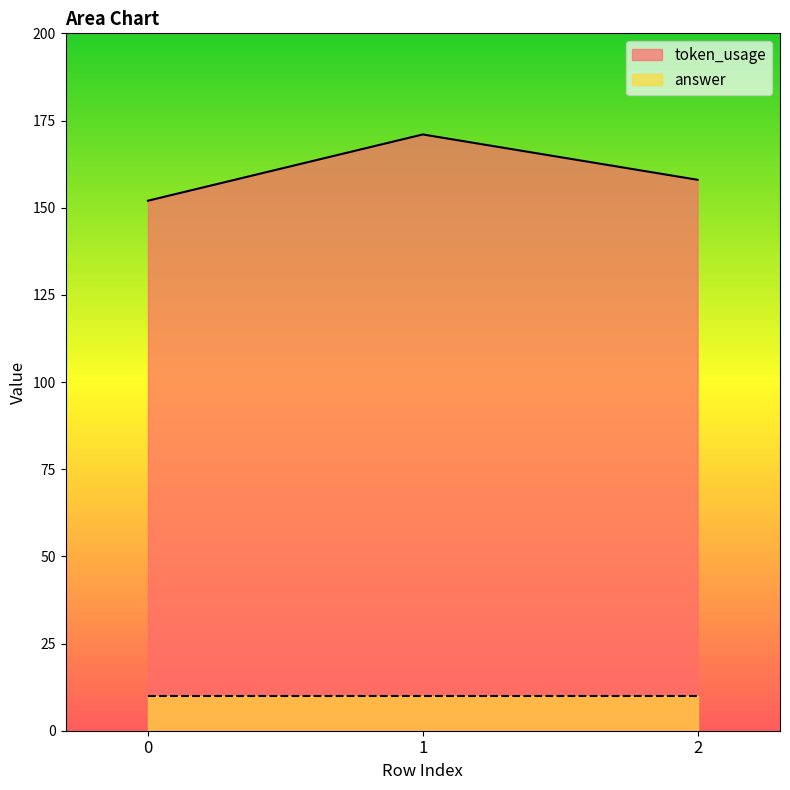

How many lines are shown in the chart?

2